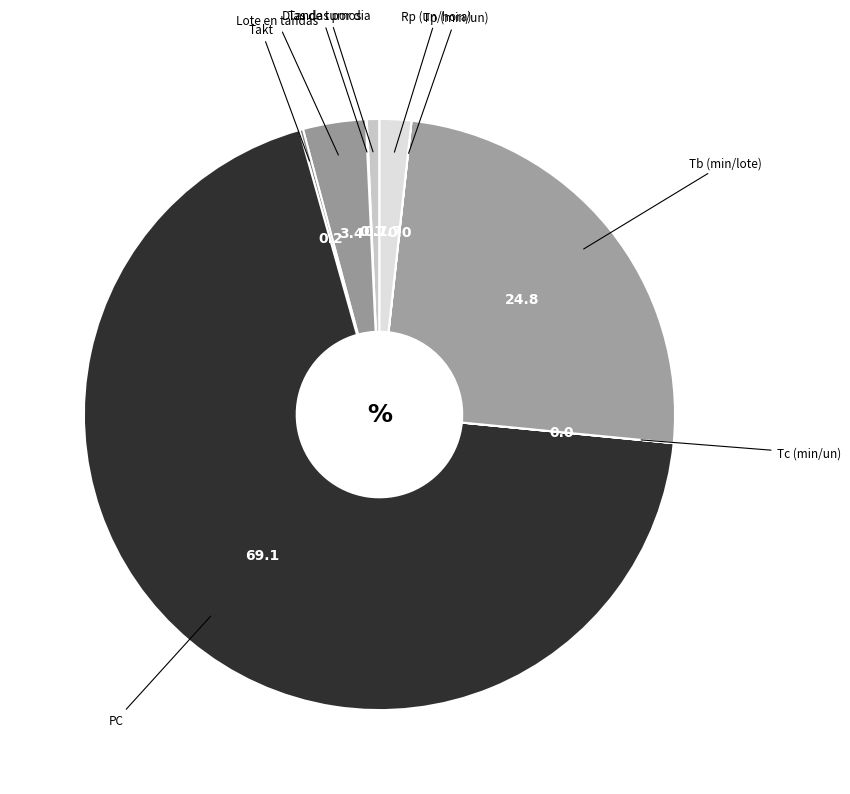

What is the smallest slice in the pie chart?

Tc (min/un)